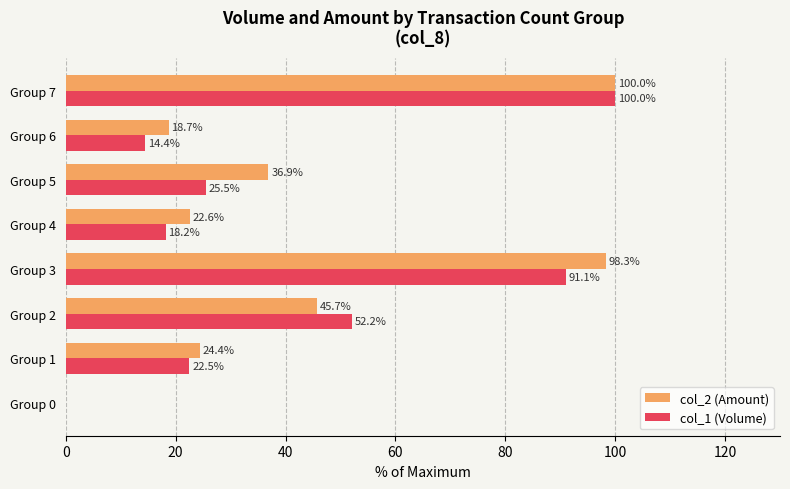

What is the average value of the col_1 (Volume) series?

40.5